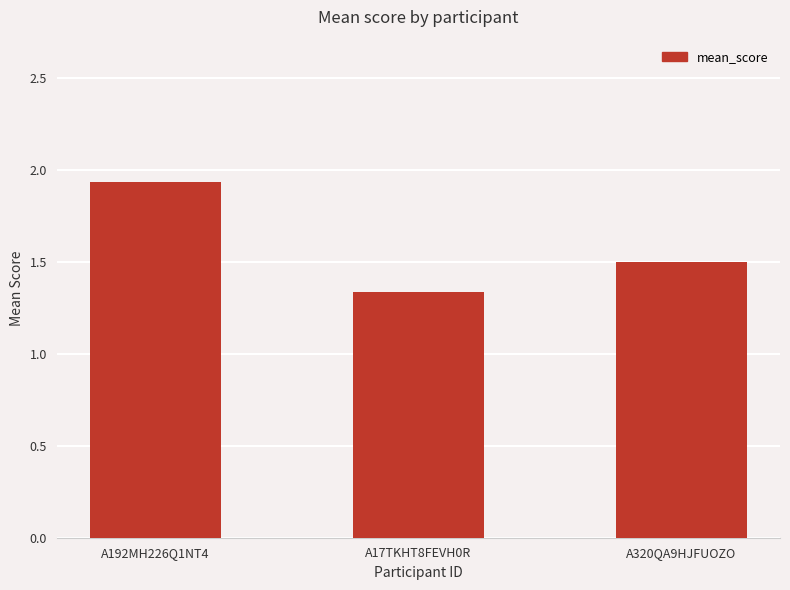

What is the change in value from A17TKHT8FEVH0R to A320QA9HJFUOZO?

+0.2